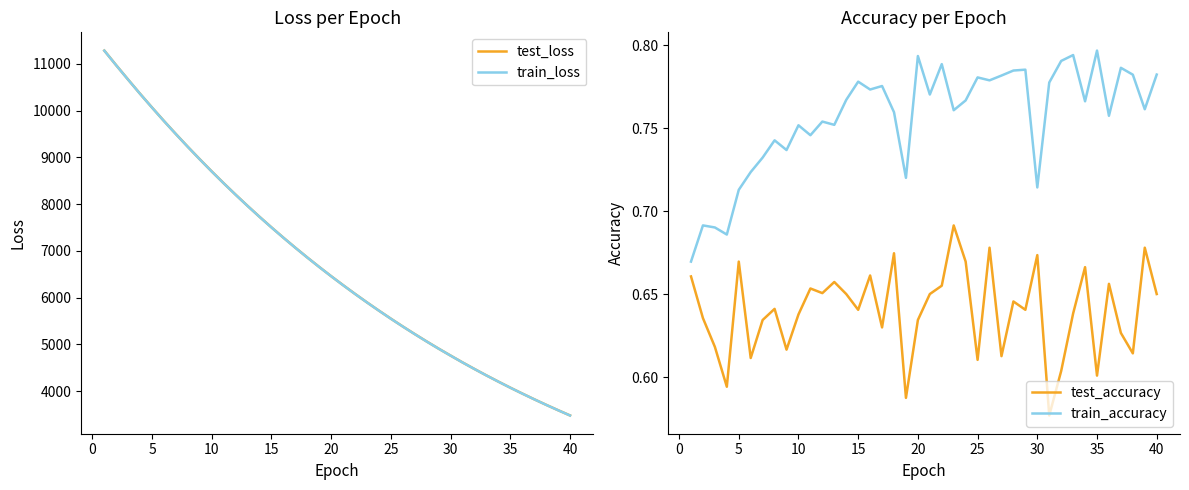

Reading left to right, transcribe all the data shown in this chart.

test_loss: 11281.1	10966.2	10659.1	10356.2	10062.4	9774.8	9495.2	9221.9	8956.3	8696.9	8444.9	8199.7	7960.6	7727.6	7501.4	7281.0	7066.7	6858.2	6655.2	6457.8	6266.1	6079.1	5897.7	5721.3	5549.4	5382.5	5220.3	5062.4	4909.1	4760.8	4615.0	4474.3	4337.5	4204.5	4075.2	3949.8	3827.6	3709.0	3593.8	3481.8
train_loss: 11279.8	10964.9	10657.6	10354.9	10061.1	9773.5	9493.7	9220.5	8954.8	8695.5	8443.6	8198.3	7959.3	7726.3	7500.0	7279.8	7065.4	6857.0	6654.2	6456.7	6265.0	6078.1	5896.8	5720.3	5548.4	5381.6	5219.3	5061.5	4908.2	4760.0	4614.2	4473.5	4336.6	4203.8	4074.3	3949.0	3826.8	3708.2	3593.1	3481.1
test_accuracy: 0.7	0.6	0.6	0.6	0.7	0.6	0.6	0.6	0.6	0.6	0.7	0.7	0.7	0.7	0.6	0.7	0.6	0.7	0.6	0.6	0.7	0.7	0.7	0.7	0.6	0.7	0.6	0.6	0.6	0.7	0.6	0.6	0.6	0.7	0.6	0.7	0.6	0.6	0.7	0.7
train_accuracy: 0.7	0.7	0.7	0.7	0.7	0.7	0.7	0.7	0.7	0.8	0.7	0.8	0.8	0.8	0.8	0.8	0.8	0.8	0.7	0.8	0.8	0.8	0.8	0.8	0.8	0.8	0.8	0.8	0.8	0.7	0.8	0.8	0.8	0.8	0.8	0.8	0.8	0.8	0.8	0.8